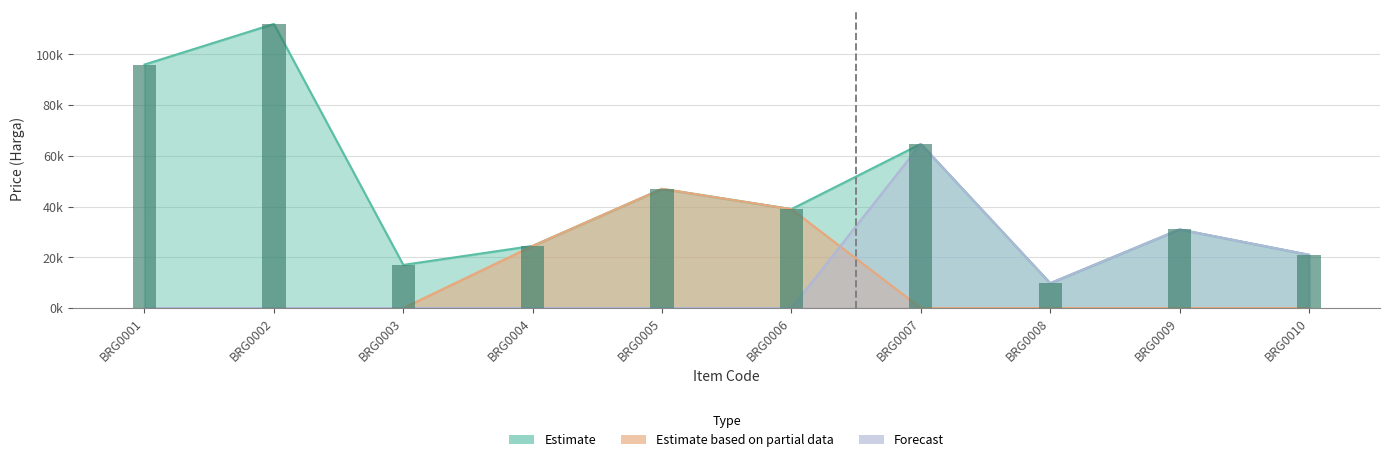

At BRG0009, list the series in order from largest to smallest.

Estimate, Forecast, Estimate based on partial data